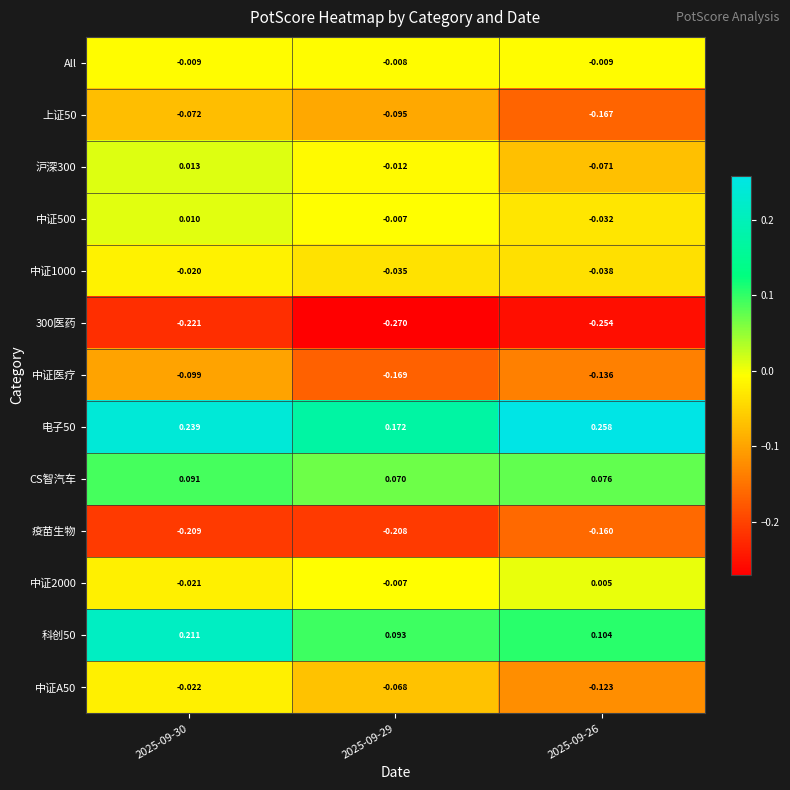

Count the number of data series in this chart.

13